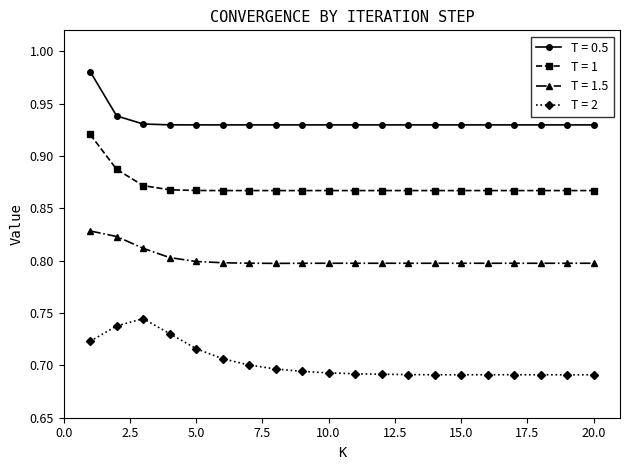

Count the T = 0.5 values in the range 0 to 1.

20